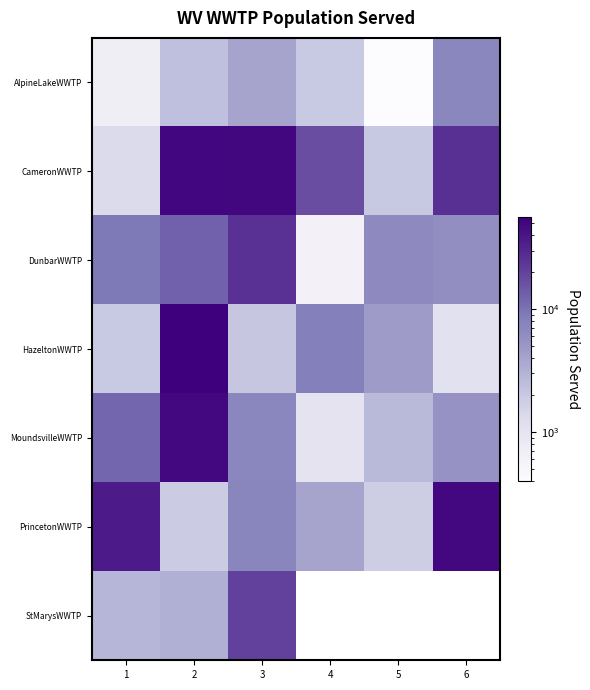

Between 1 and 5, which is larger?

1